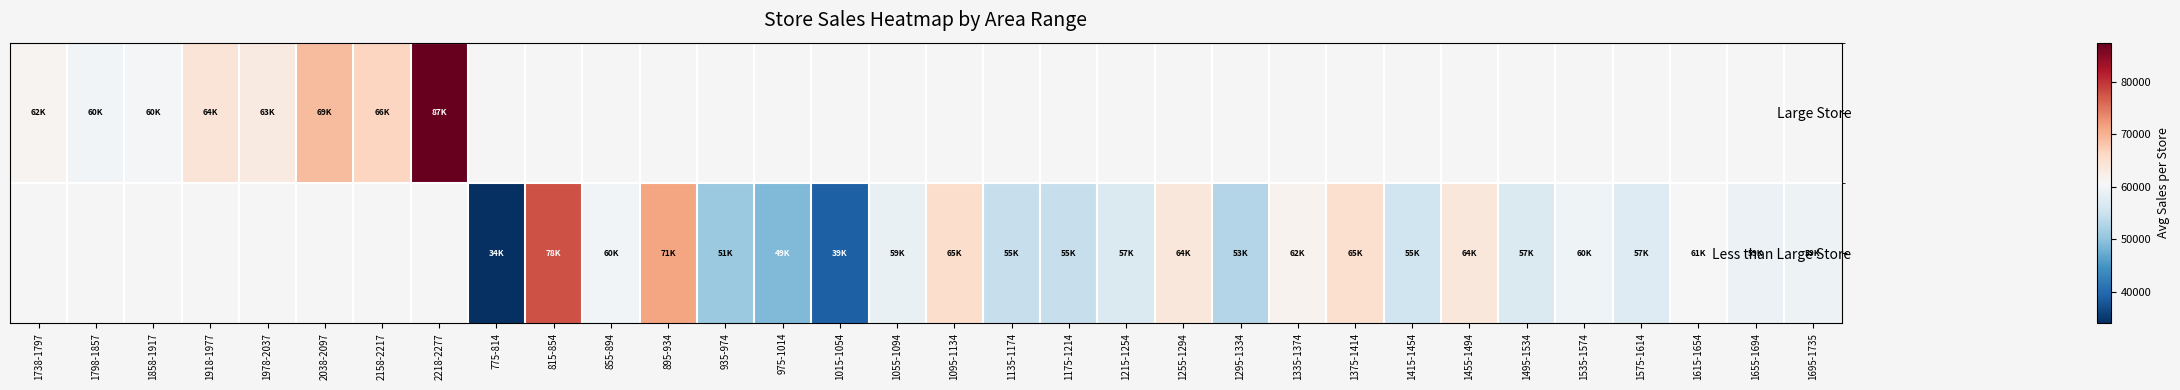

How many values in Large Store are above zero?

8